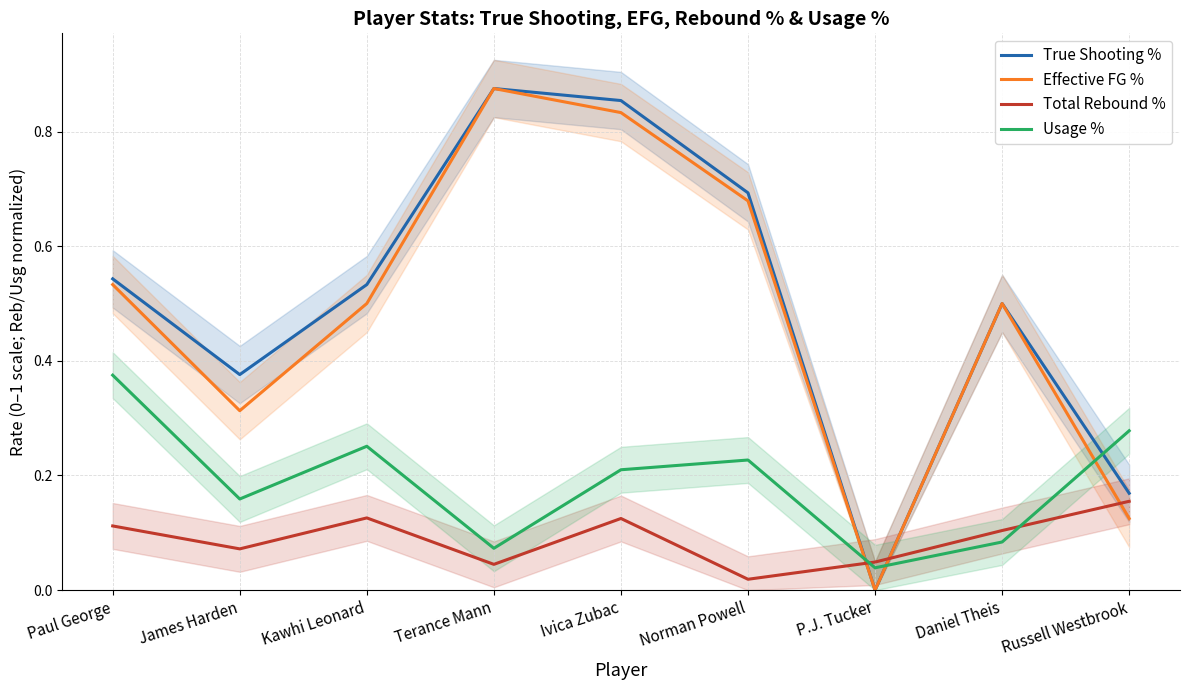

What is the difference between the maximum and minimum values in the True Shooting % series?

0.9